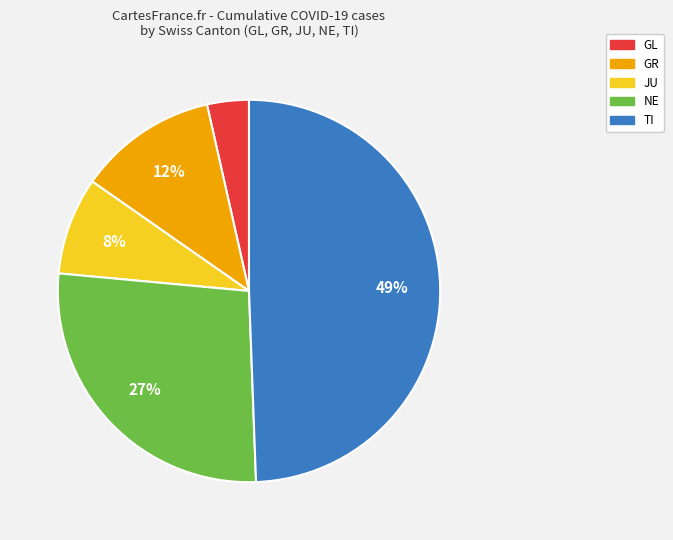

Is the sum of NE and GR greater than half?

No